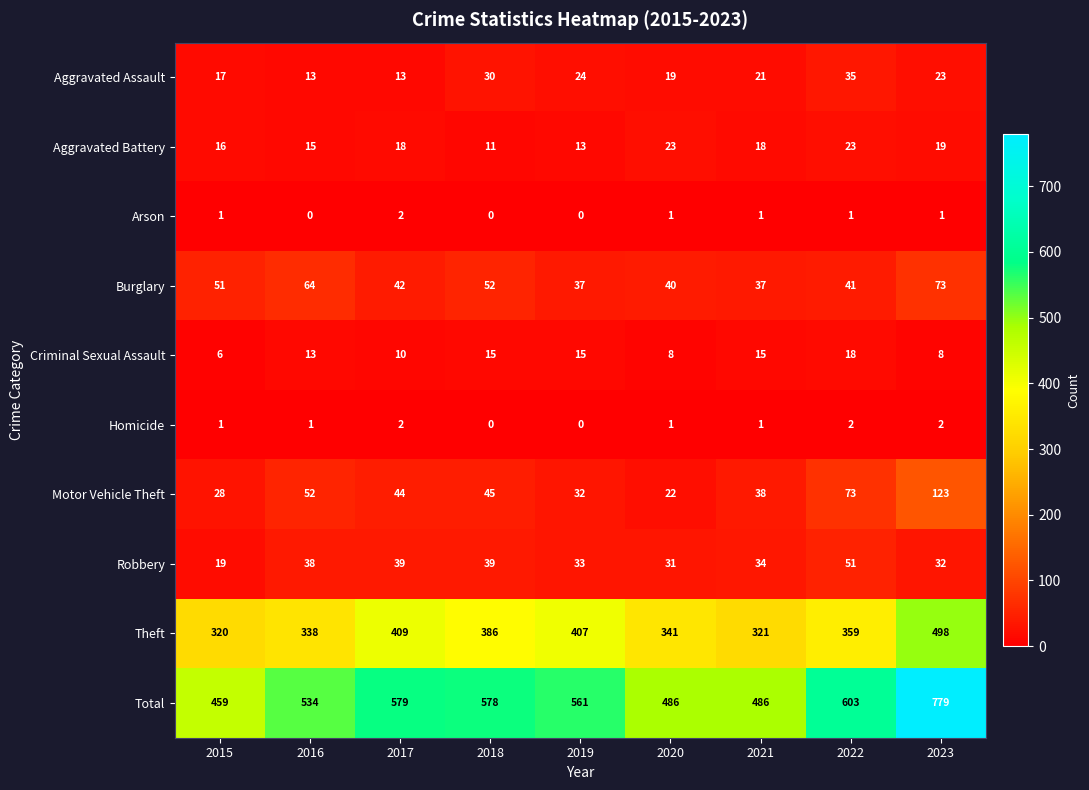

Is it true that Total equals 486 at 2020?

True